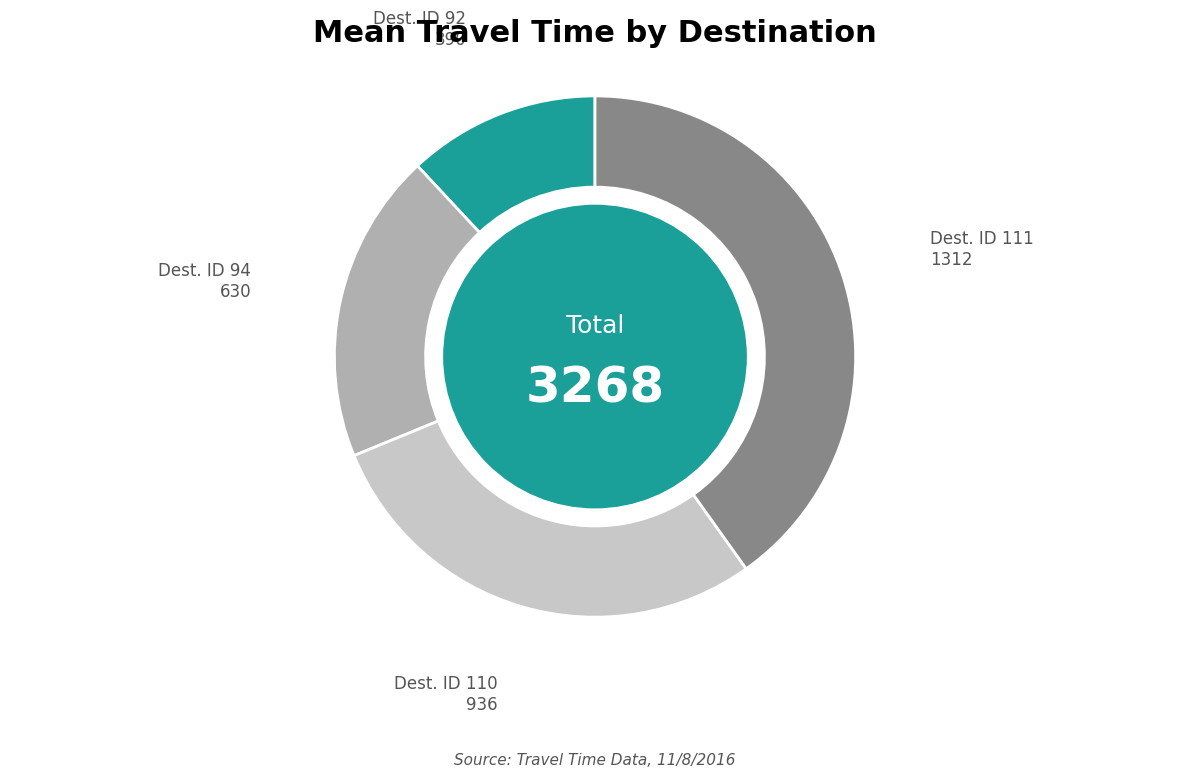

Does any single category account for the majority?

No